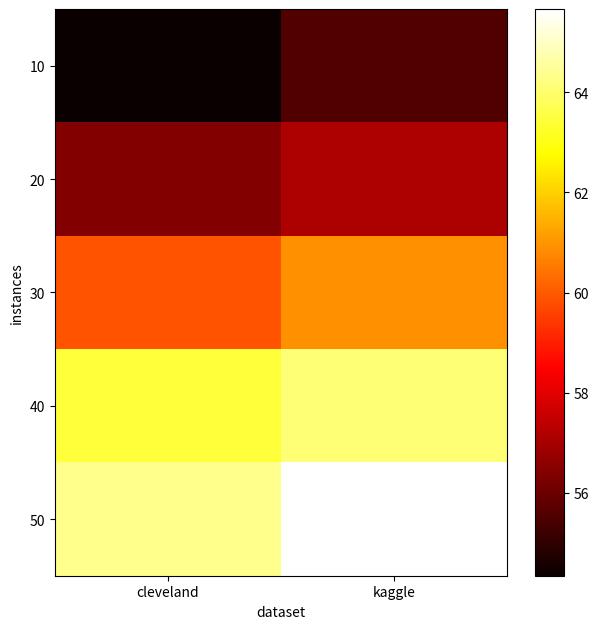

Which has a higher value, cleveland or kaggle?

kaggle